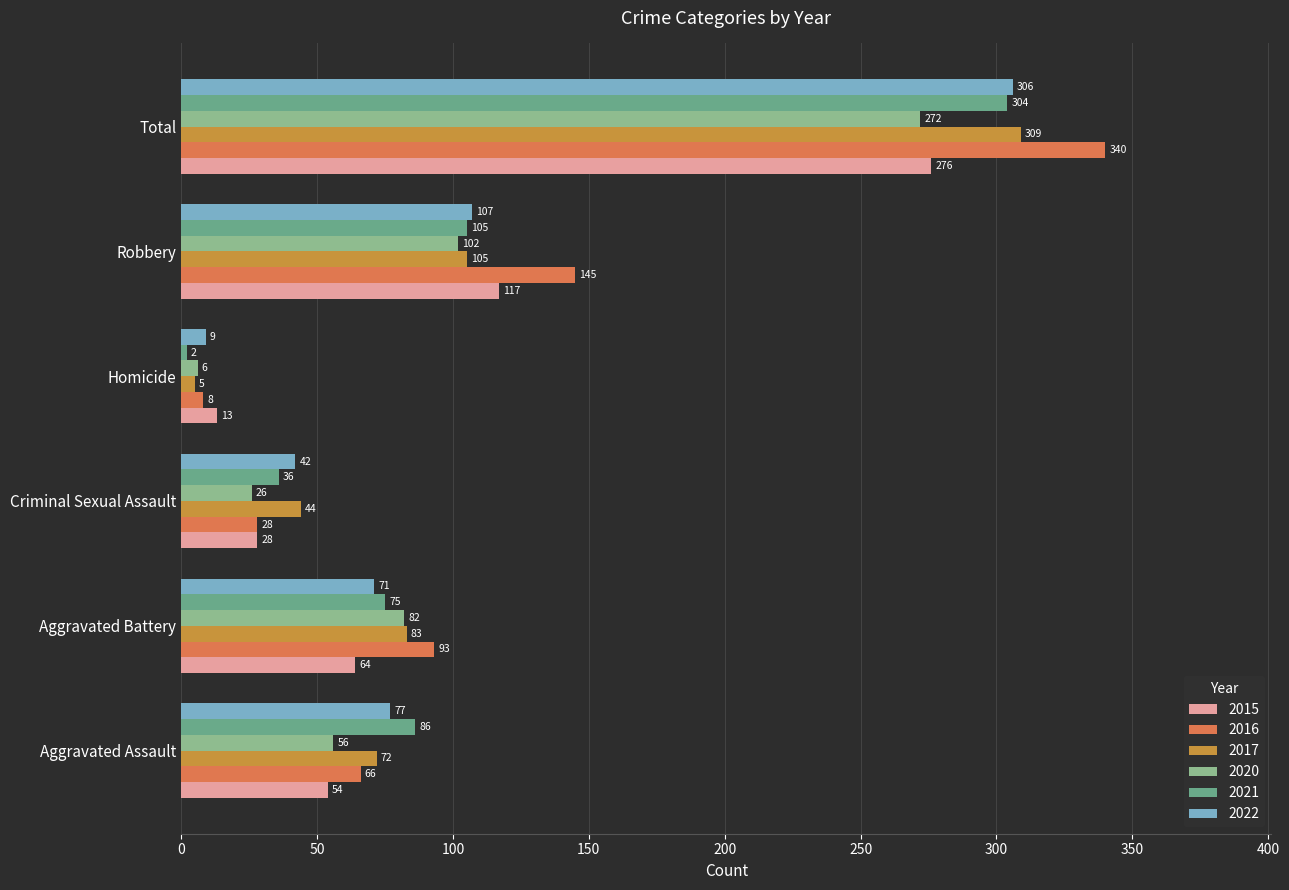

What is the difference between the second highest and minimum values in the 2020 series?

96